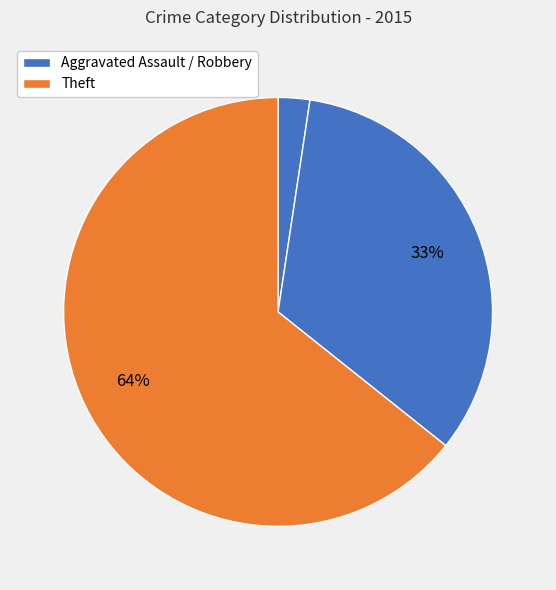

Rank the categories by value from lowest to highest.

Aggravated Assault, Robbery, Theft